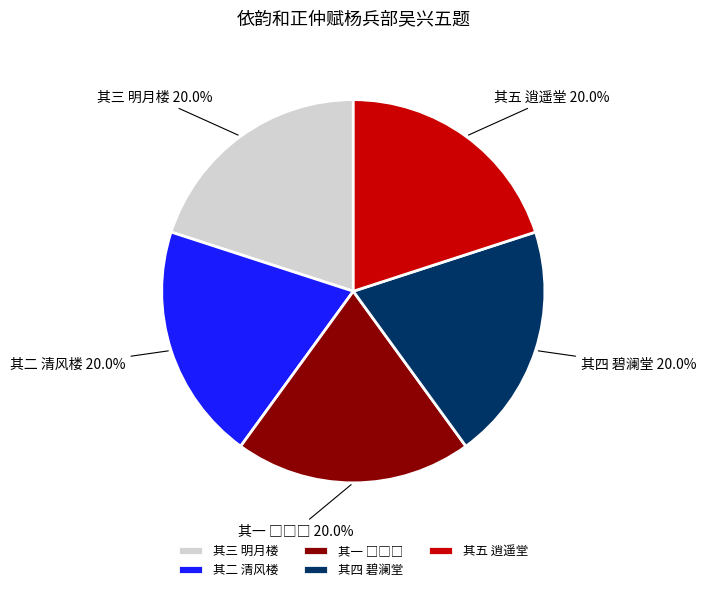

How many segments does this pie chart have?

5